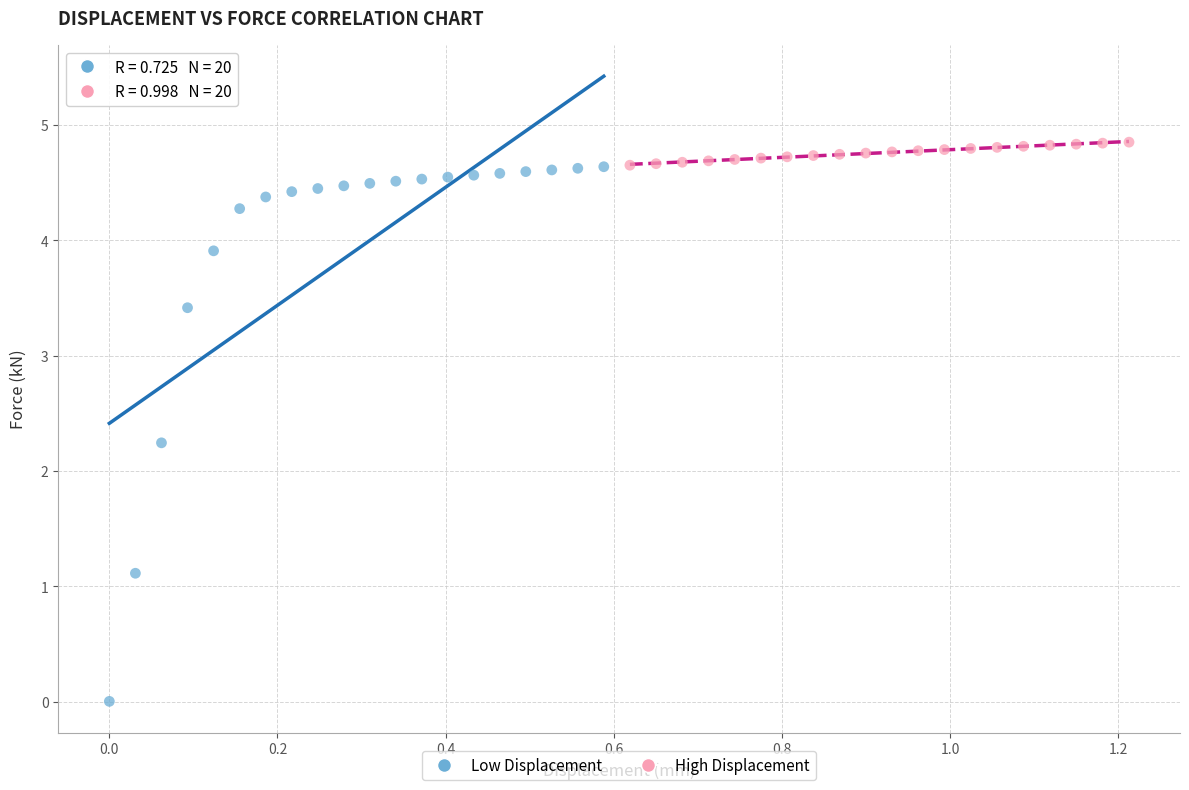

Which series reaches the minimum Y coordinate?

Low Displacement